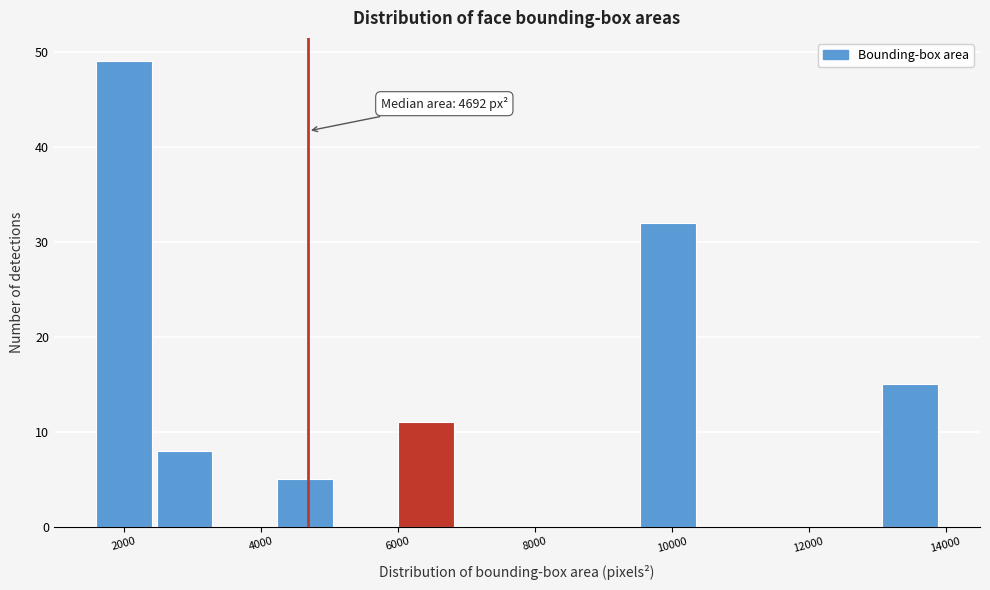

Over which range of the x-axis is the bar tallest?

1600 to 2400